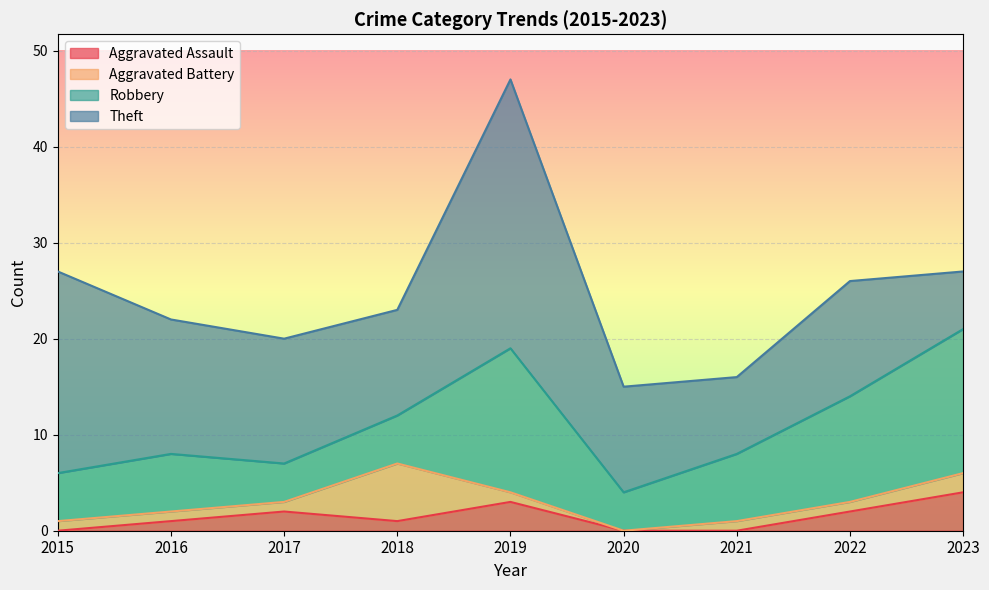

True or false: Robbery has a value of 4 at 2017.

True